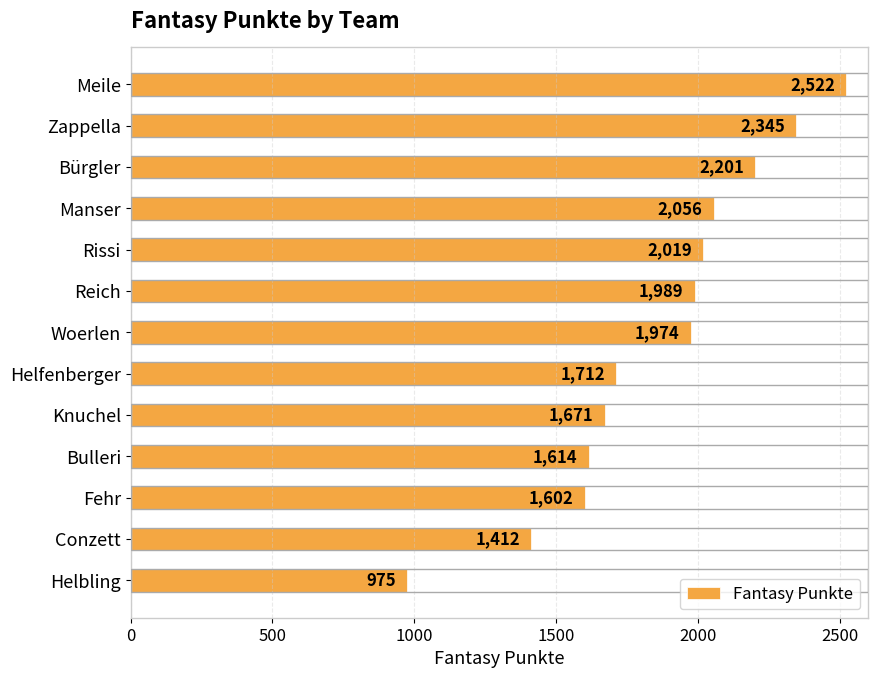

What position from the bottom is Fehr?

3